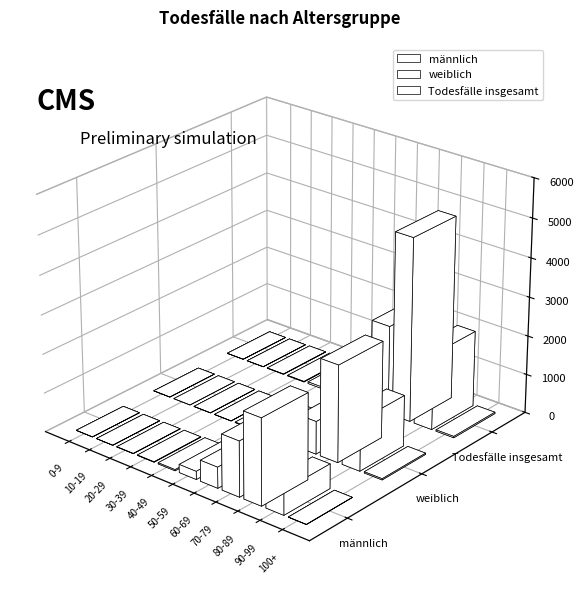

What is the average value of the weiblich series?

455